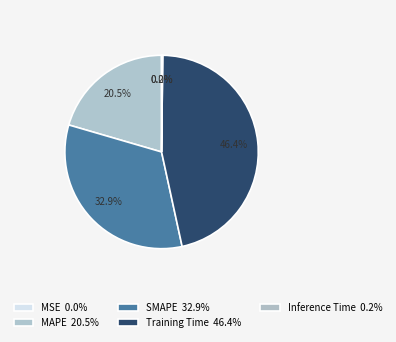

Is it true that MSE is 11% of the pie?

False